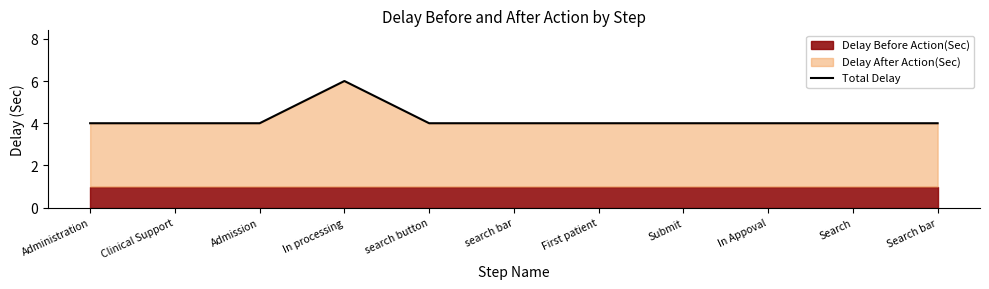

Rank the categories by value from highest to lowest.

In processing, Administration, Clinical Support, Admission, search button, search bar, First patient, Submit, In Appoval, Search, Search bar